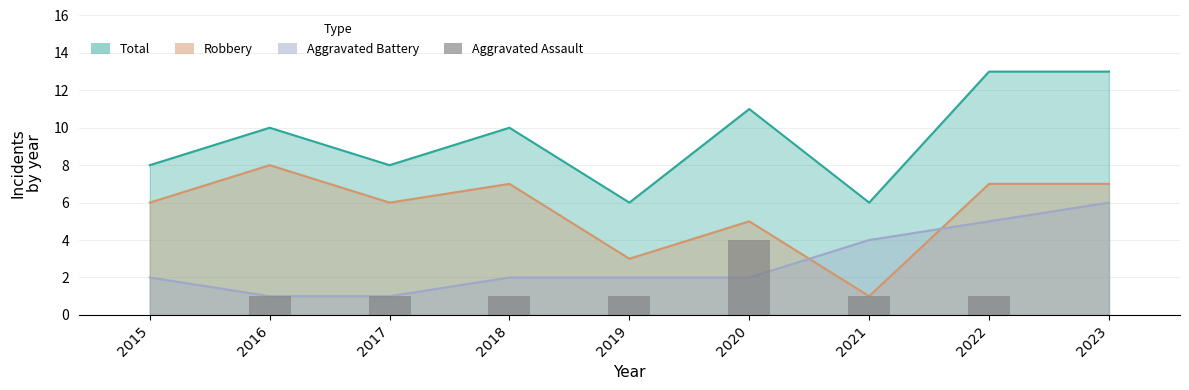

True or false: the data shows 0 at 2023.

True